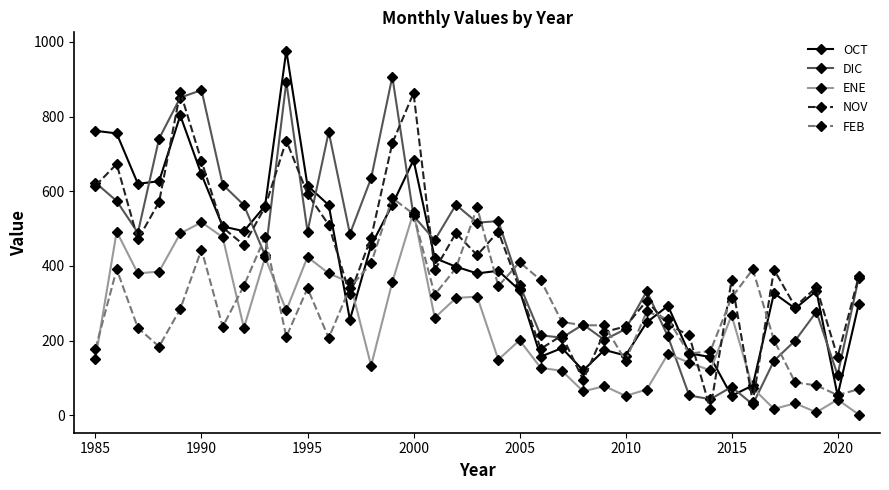

True or false: OCT and ENE cross at least once.

True